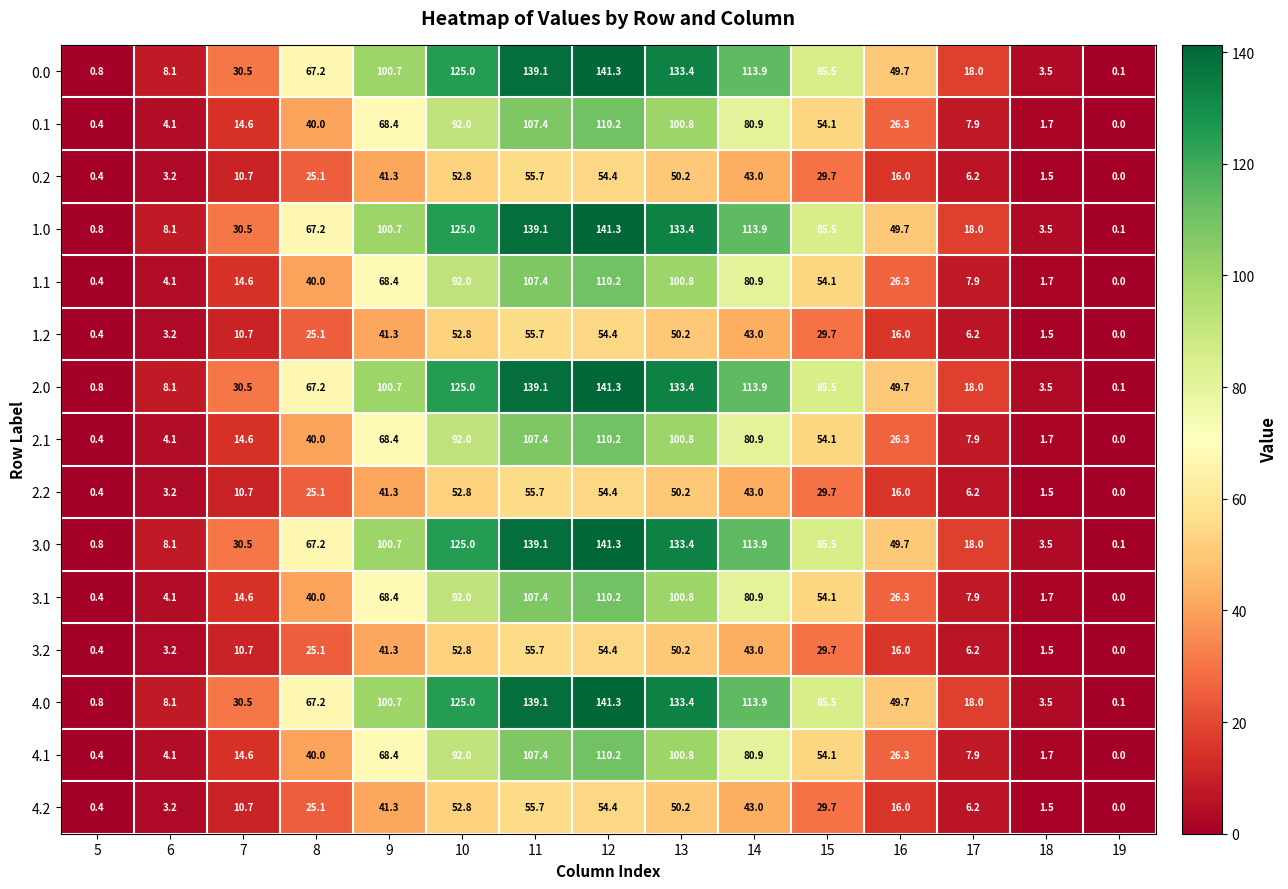

At which category is the sum across all series the highest?

12